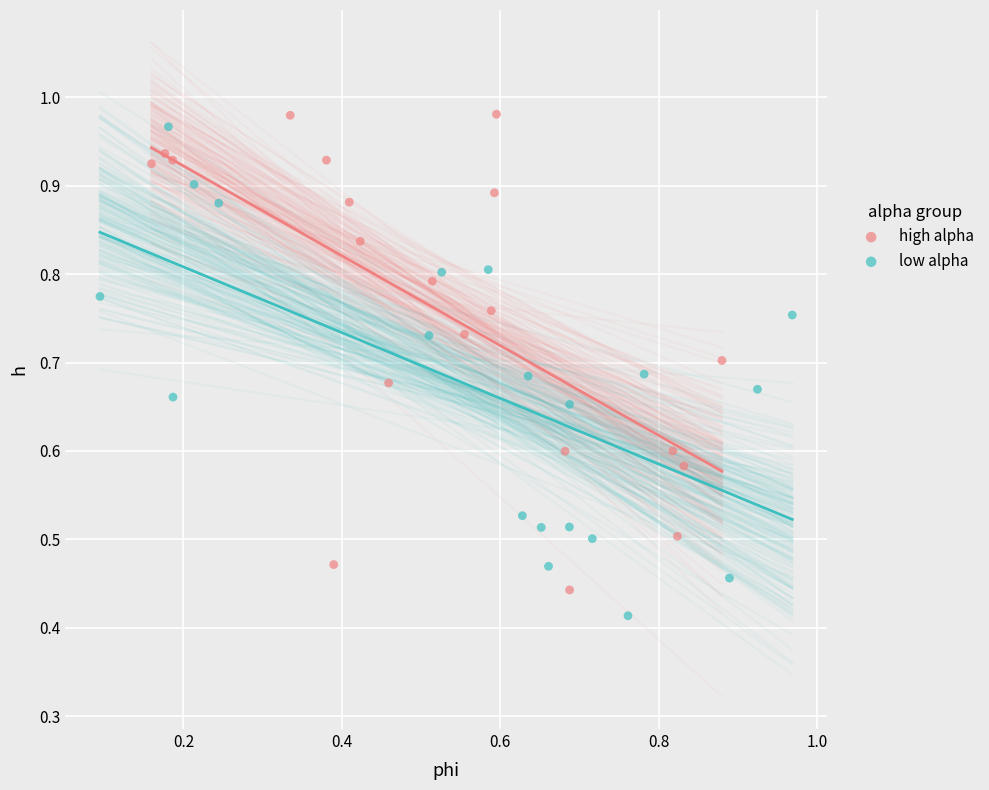

Which series reaches the maximum Y coordinate?

high alpha